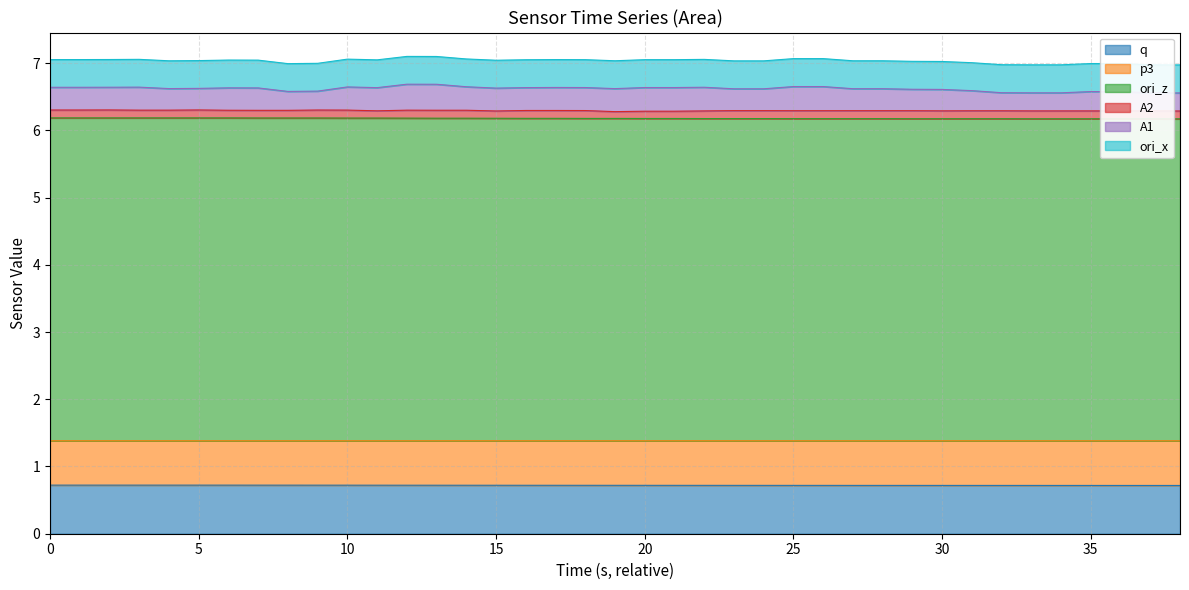

What is the highest value of the q series?

0.7